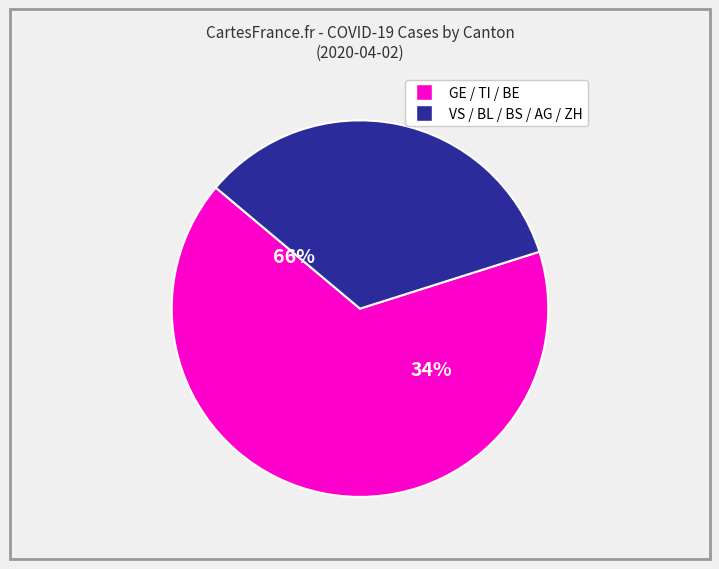

True or false: BE accounts for 18% of the total.

False